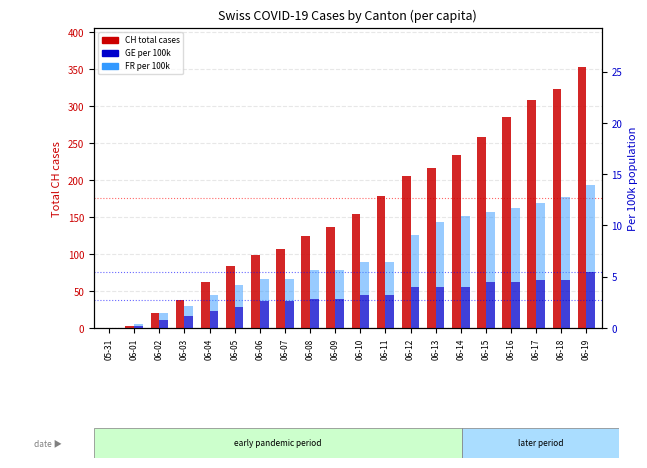

What are all the series names shown in the legend?

CH (total), GE (per 100k), FR (per 100k)